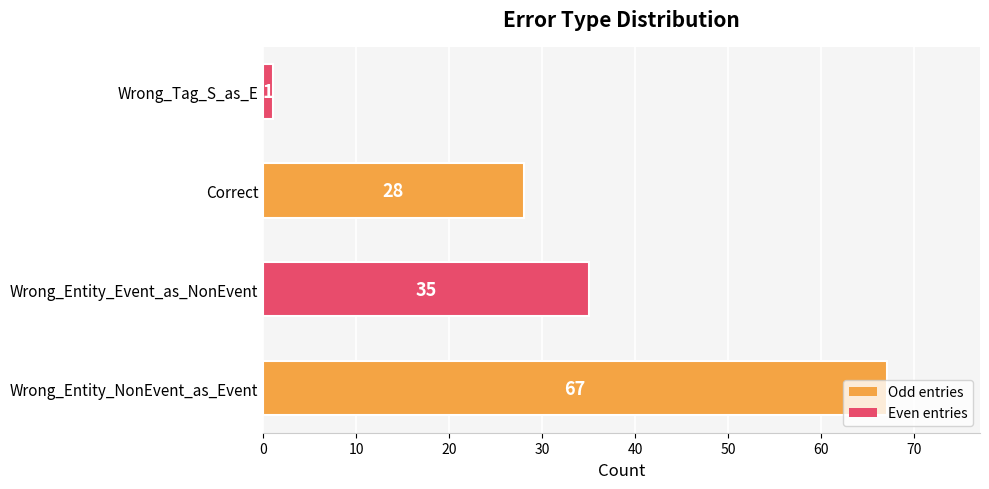

How many bars are there in total?

4